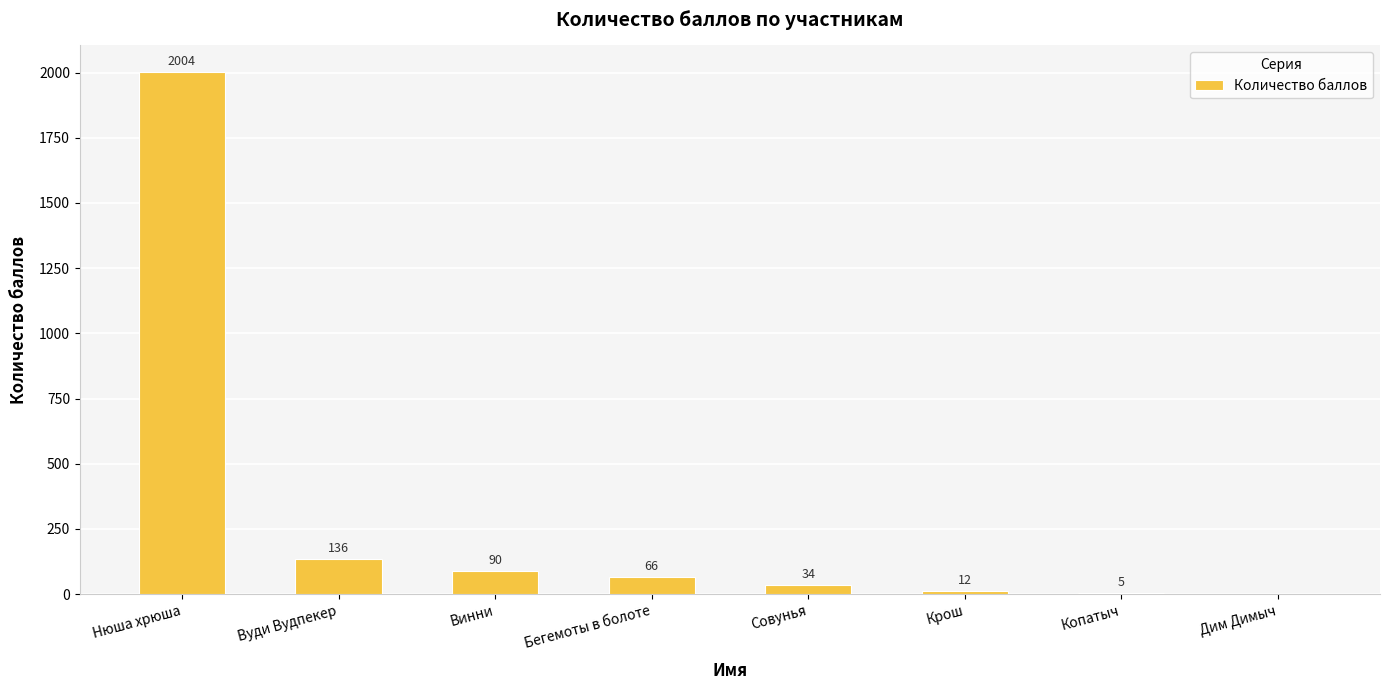

How many distinct data groups are displayed?

1